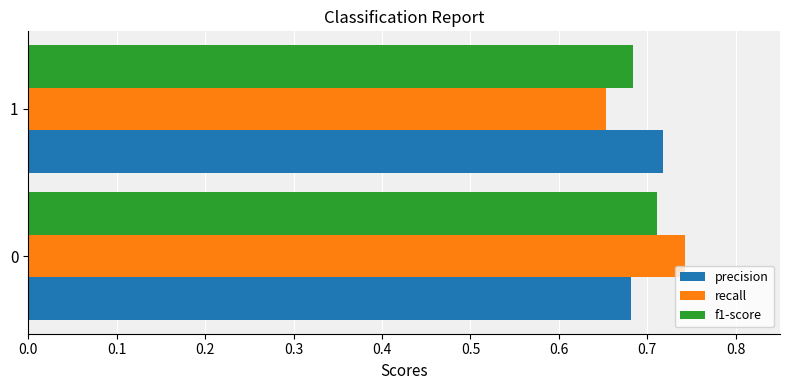

What is the sum of all f1-score values?

1.4